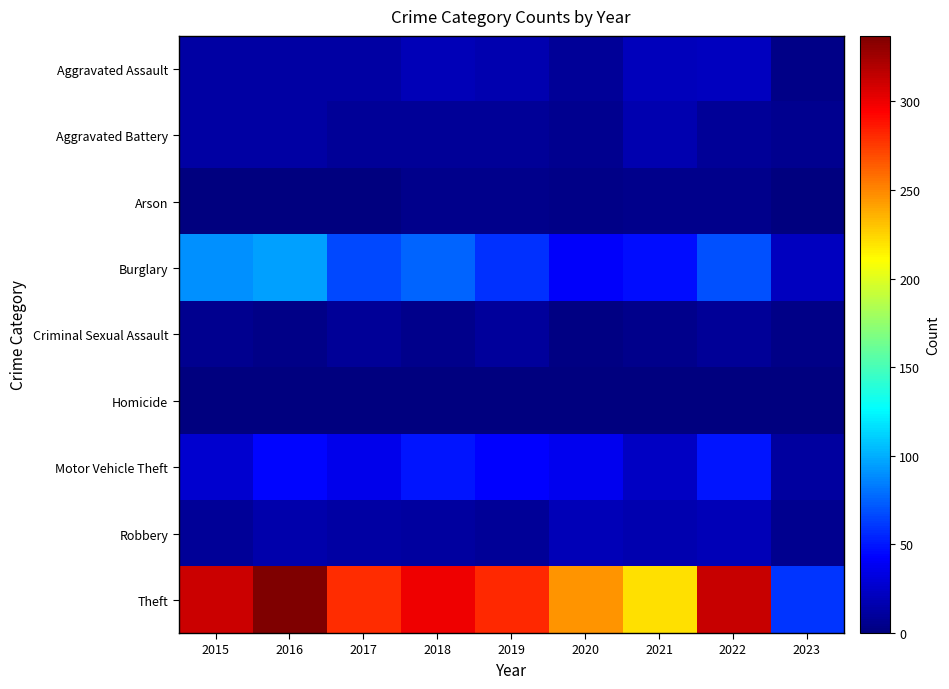

The Theft series shows 281 at 2019. True or false?

True